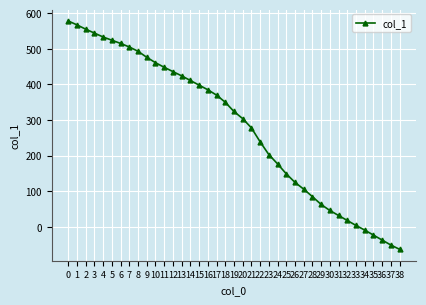

How many positive values are there?

34